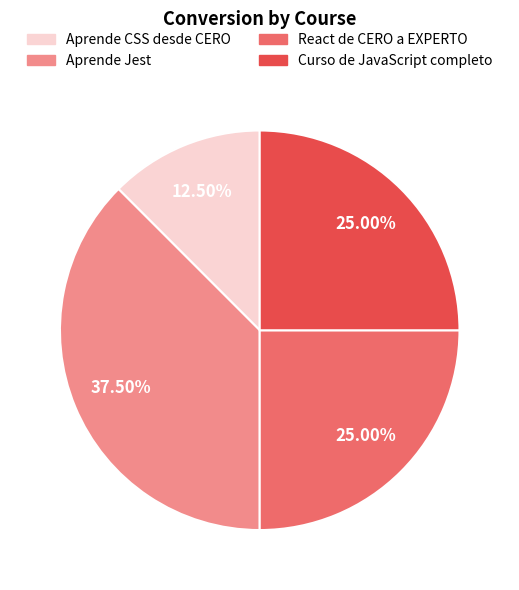

What percentage is NOT represented by Aprende CSS desde CERO?

87.5%